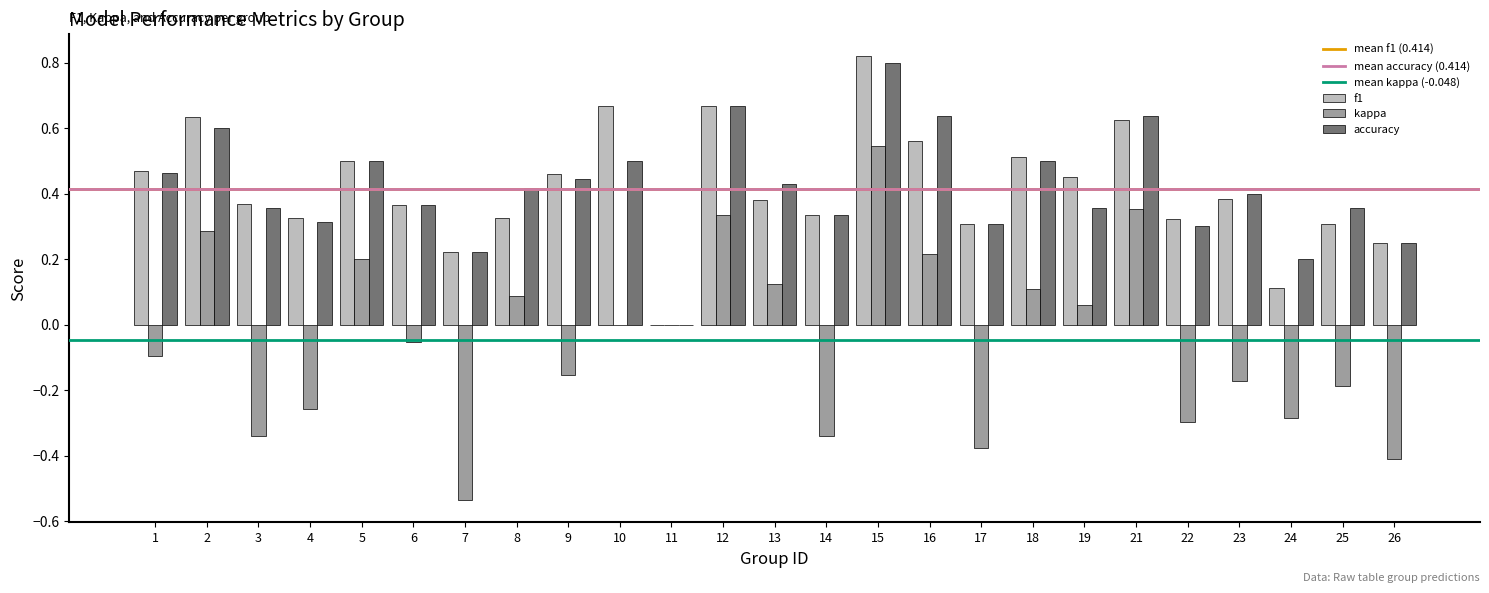

What is the sum of all f1 values?

10.4